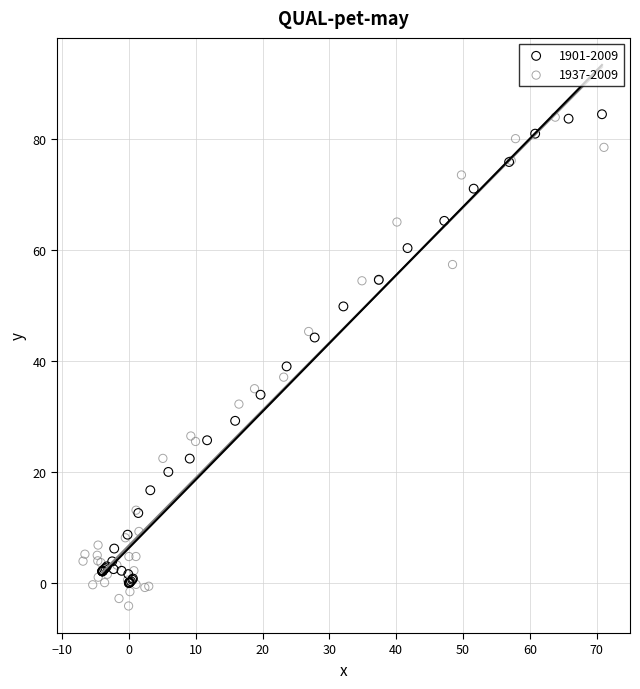

What are all the series names shown in the legend?

1901-2009, 1937-2009